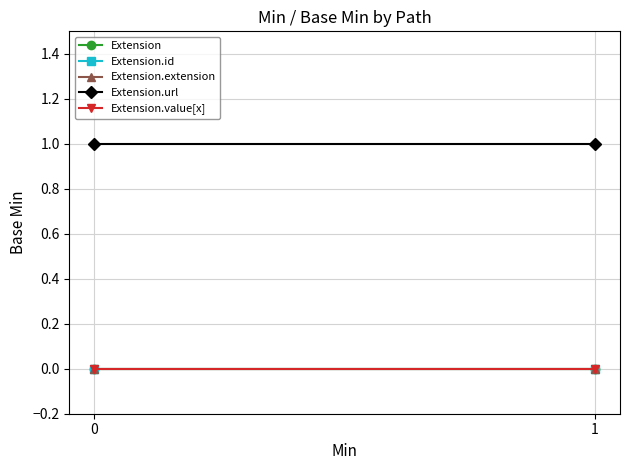

What is the value of the Extension.url point at the 2nd from the left?

1